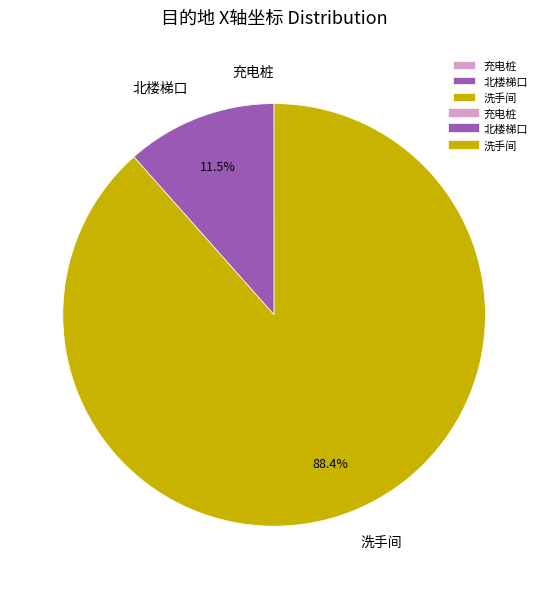

What is the majority slice?

洗手间